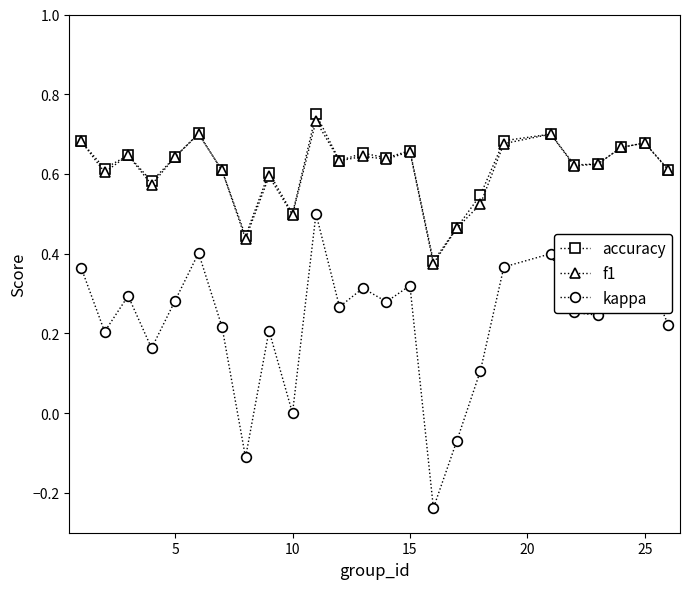

True or false: kappa has more than 0 interior local peaks.

True